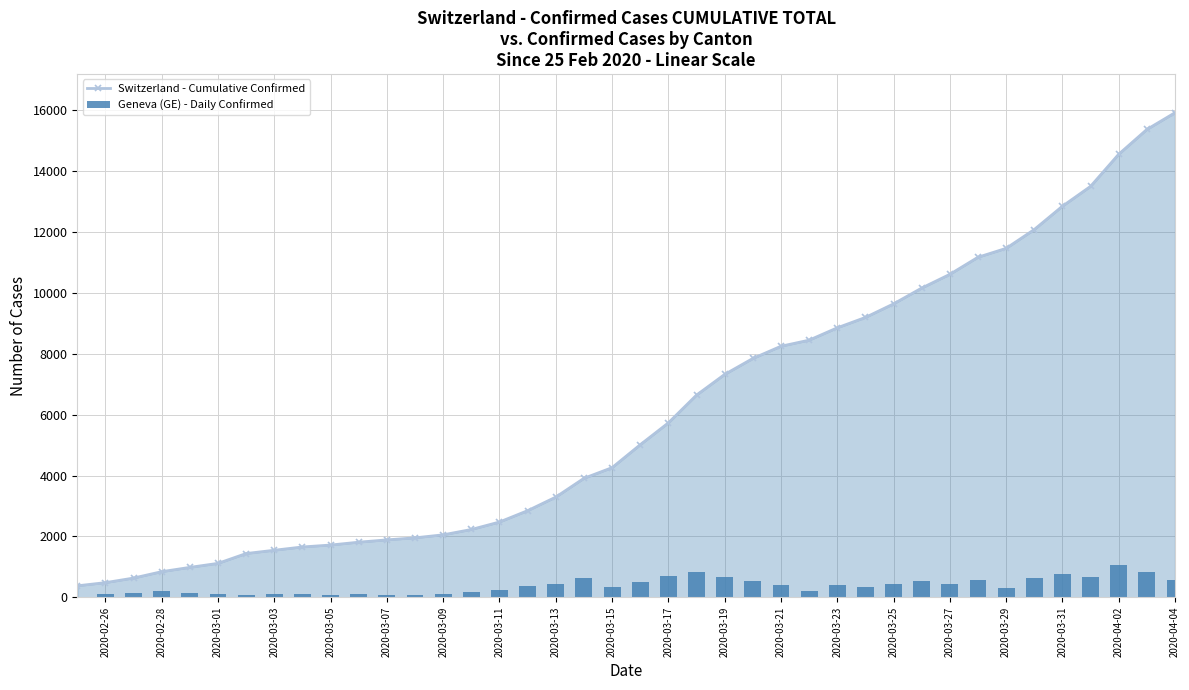

At which label does Switzerland - Cumulative Confirmed reach its peak?

2020-04-04